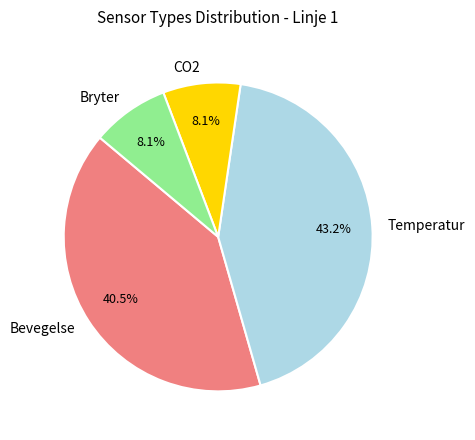

The CO2 slice represents 8% of the pie. True or false?

True